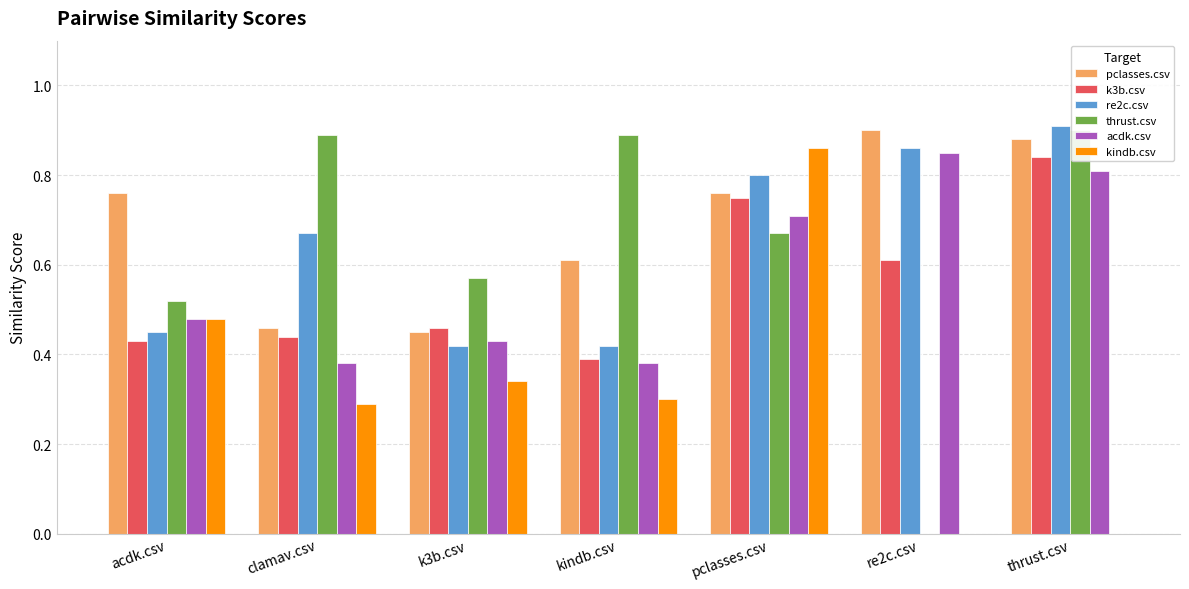

At how many categories does at least one series exceed 0?

7